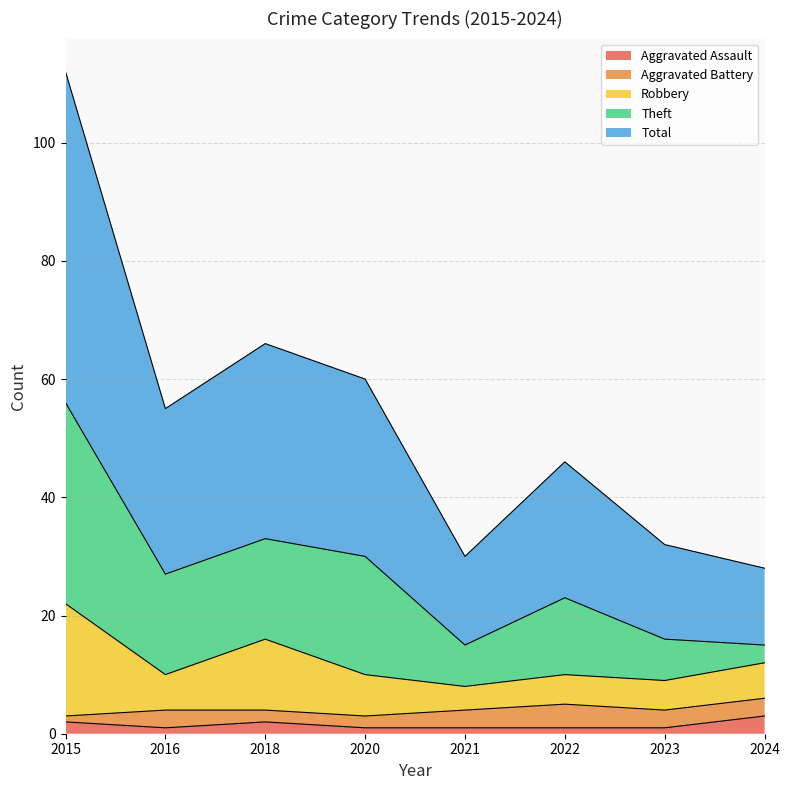

Is it true that Aggravated Assault equals 1 at 2023?

True